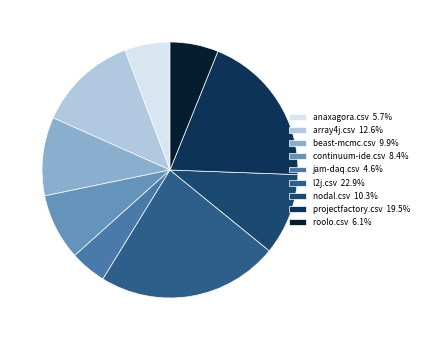

What portion of the pie excludes l2j.csv?

77.1%